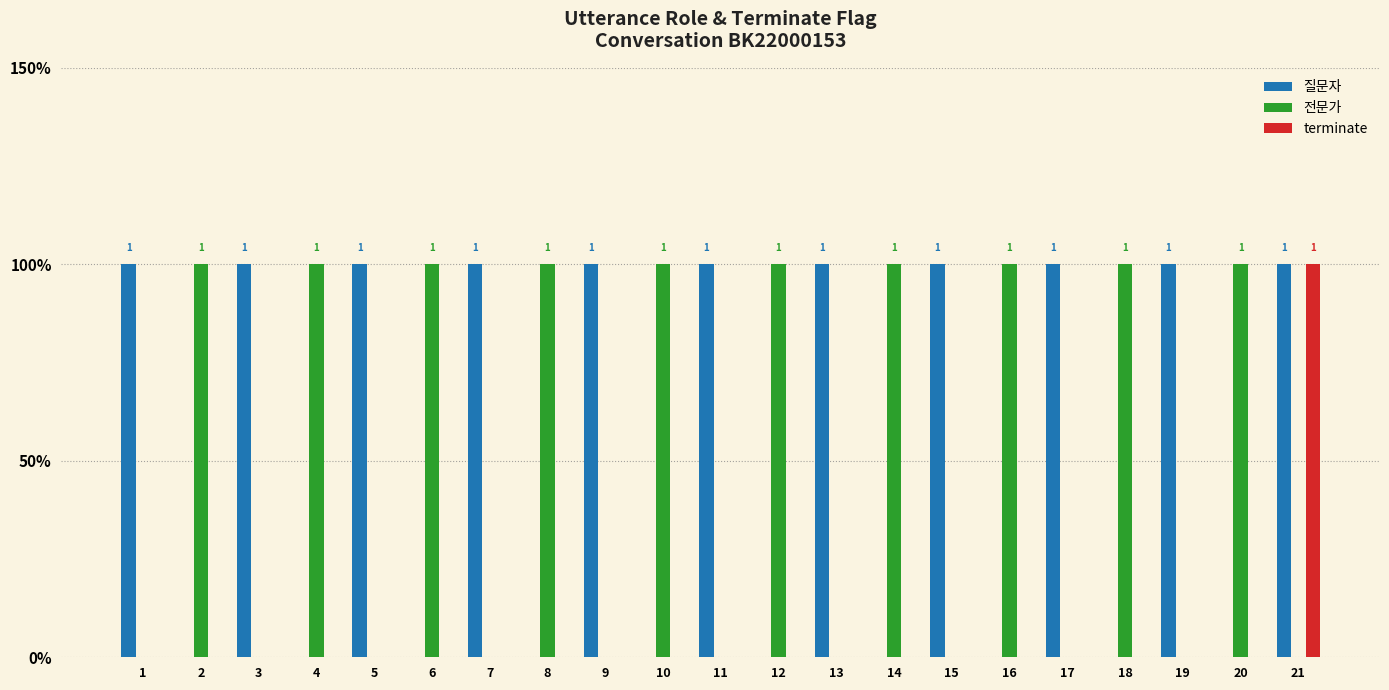

Which series has the largest total across all categories?

질문자